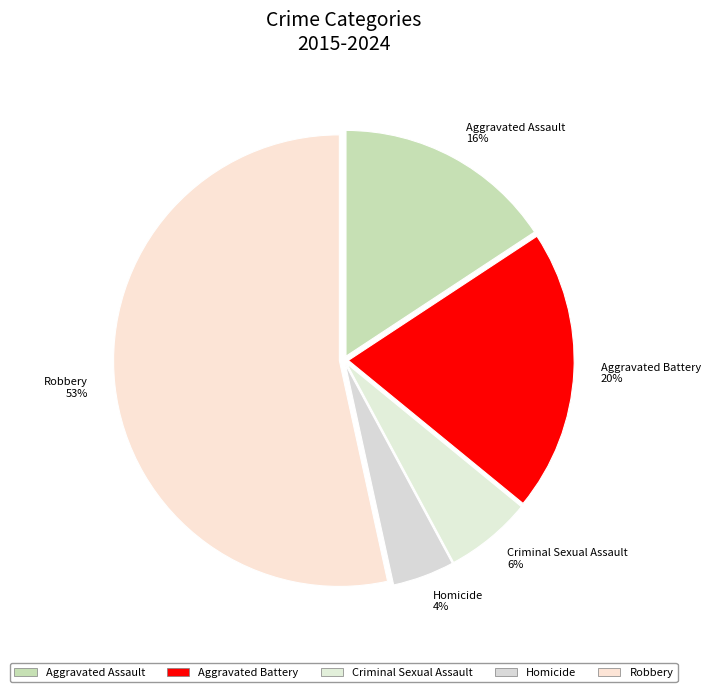

Between Criminal Sexual Assault and Homicide, which is larger?

Criminal Sexual Assault